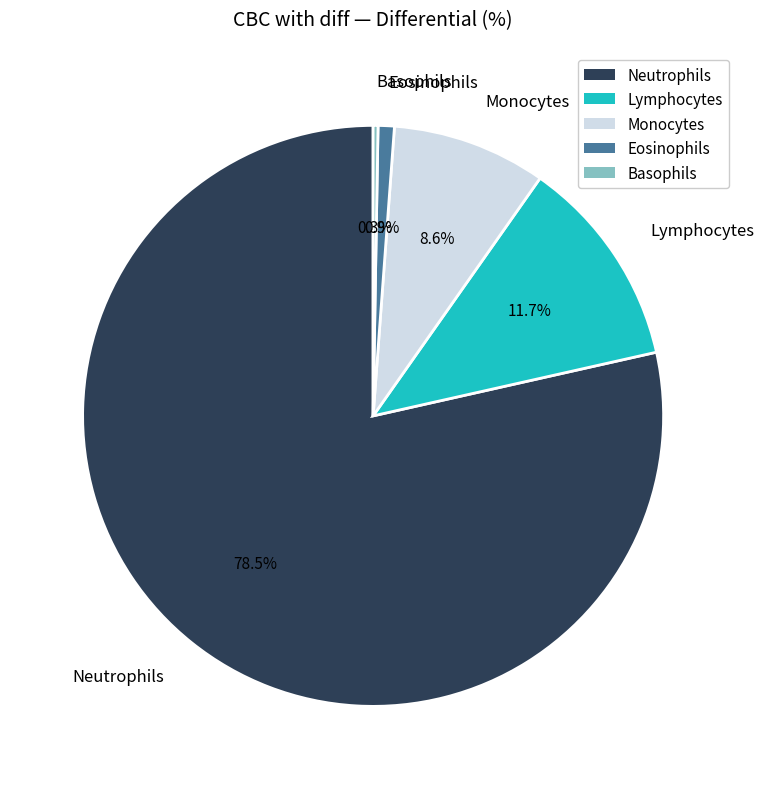

Do Lymphocytes and Eosinophils together represent more than half of the pie?

No